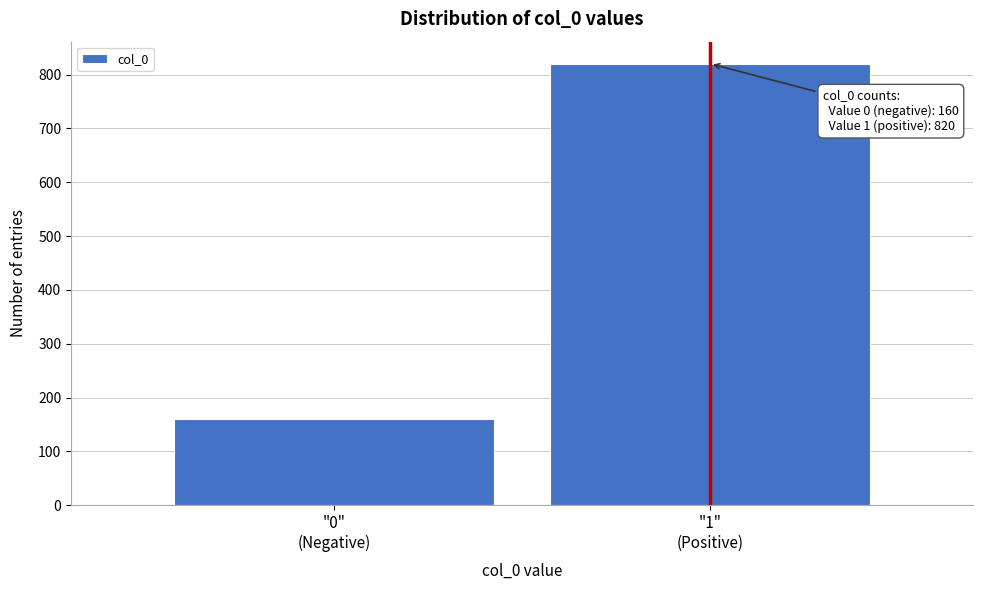

Reading left to right, transcribe all the data shown in this chart.

160	820